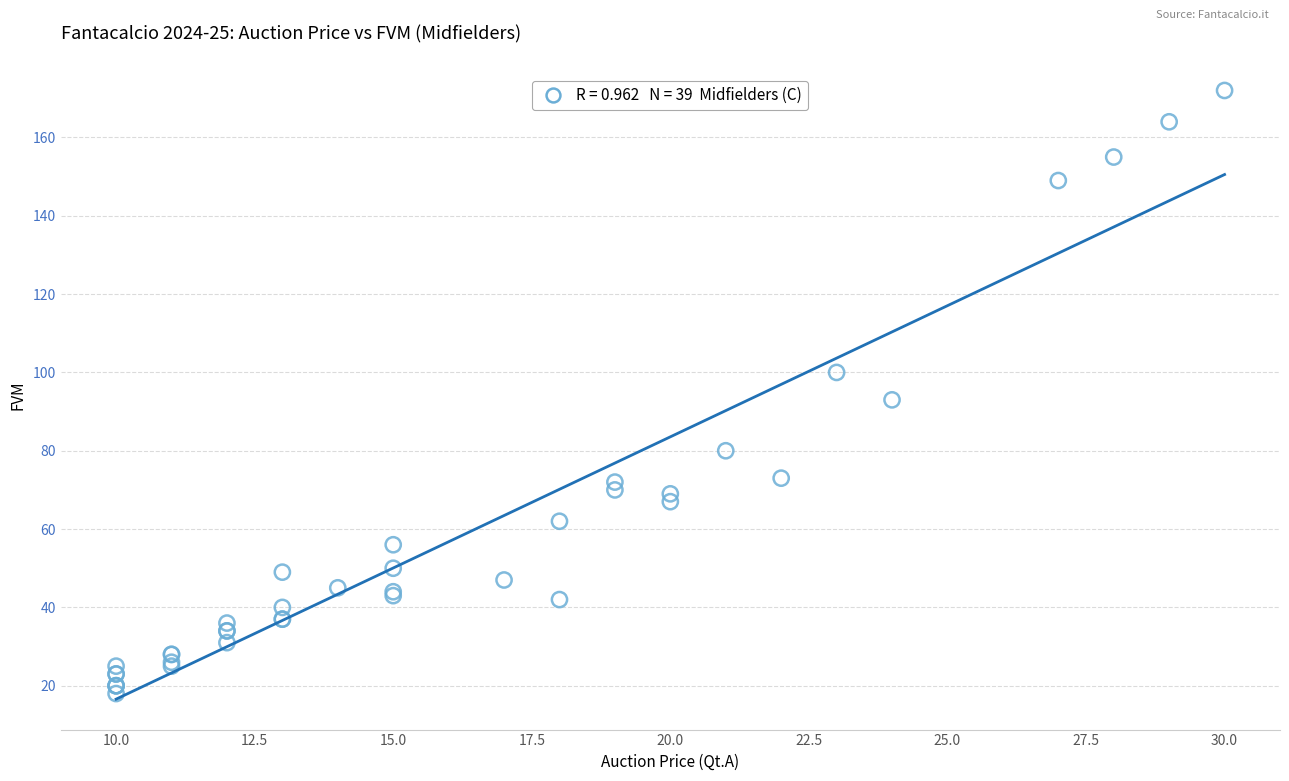

What Y value in the scatter plot is closest to 95?

93